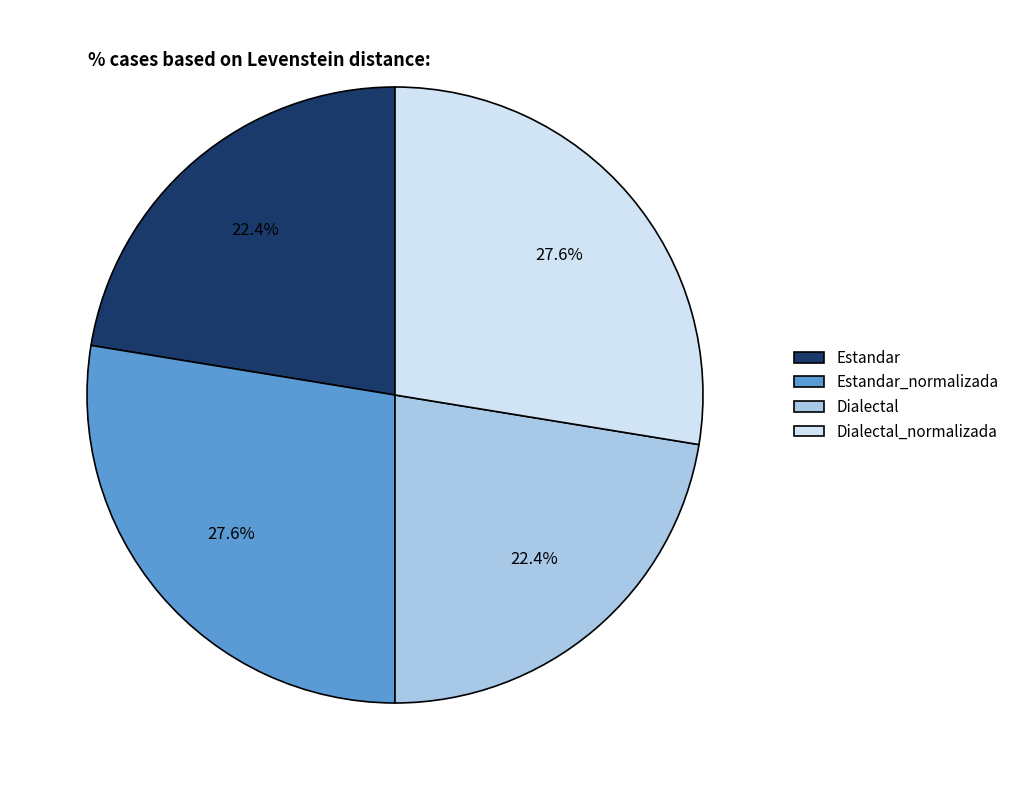

What is the total percentage of Estandar and Estandar_normalizada?

50.0%